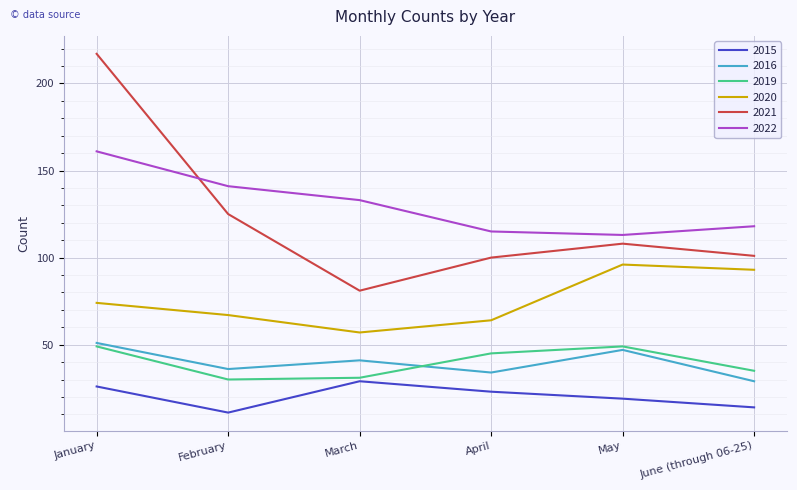

What position from the left is January?

1